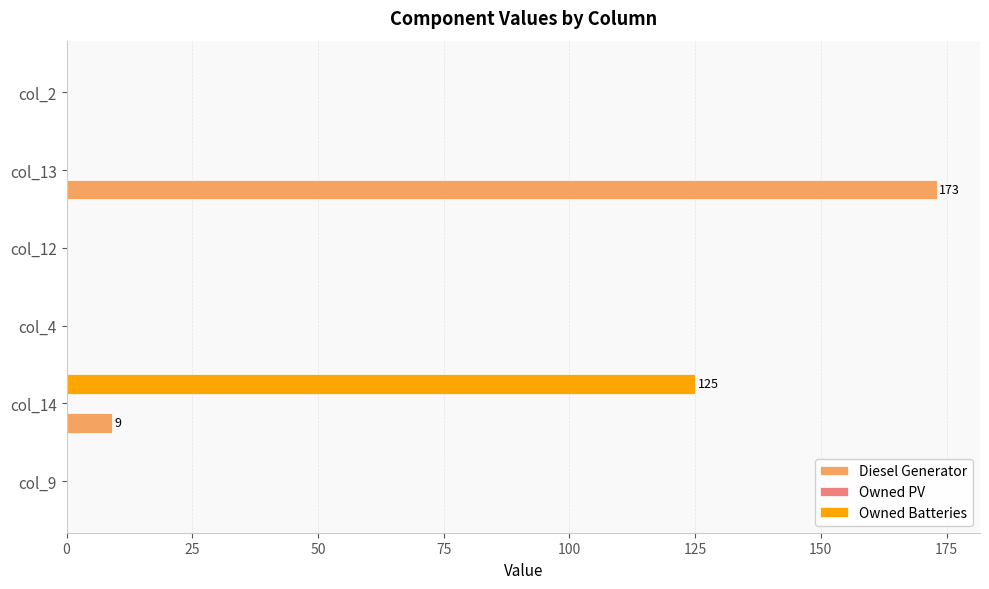

Which series has the largest range (max minus min)?

Diesel Generator